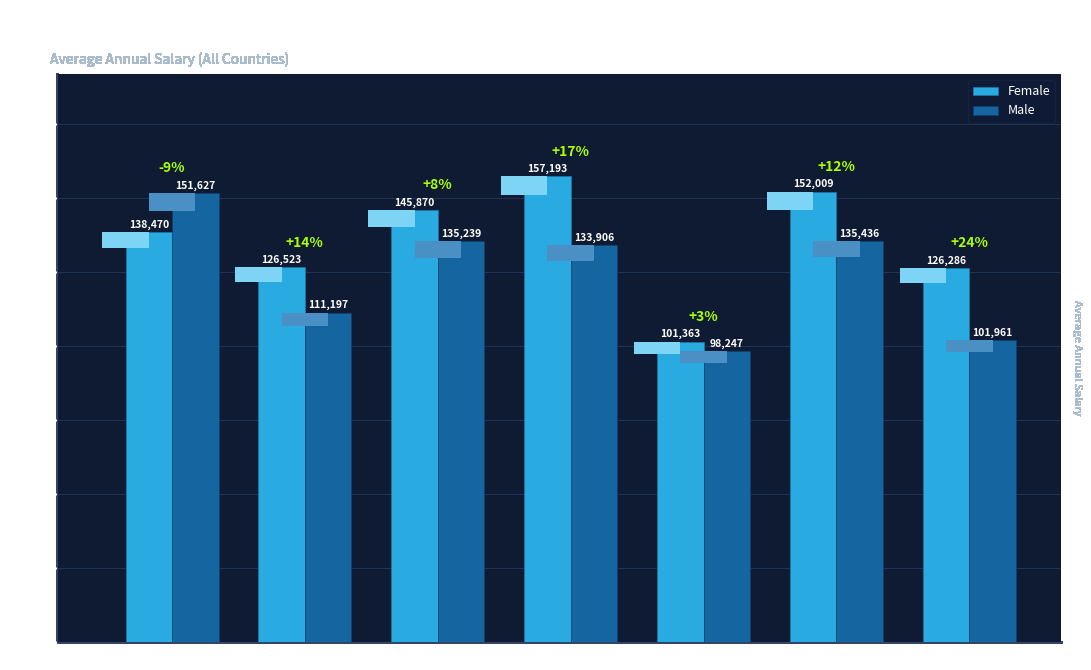

How many bars are there in total?

14